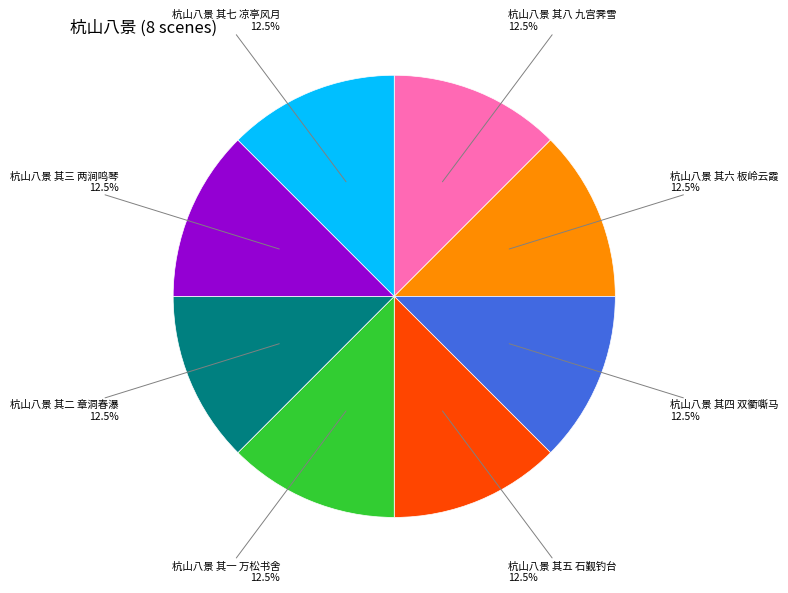

How much of the chart is everything except 杭山八景 其一 万松书舍?

87.5%